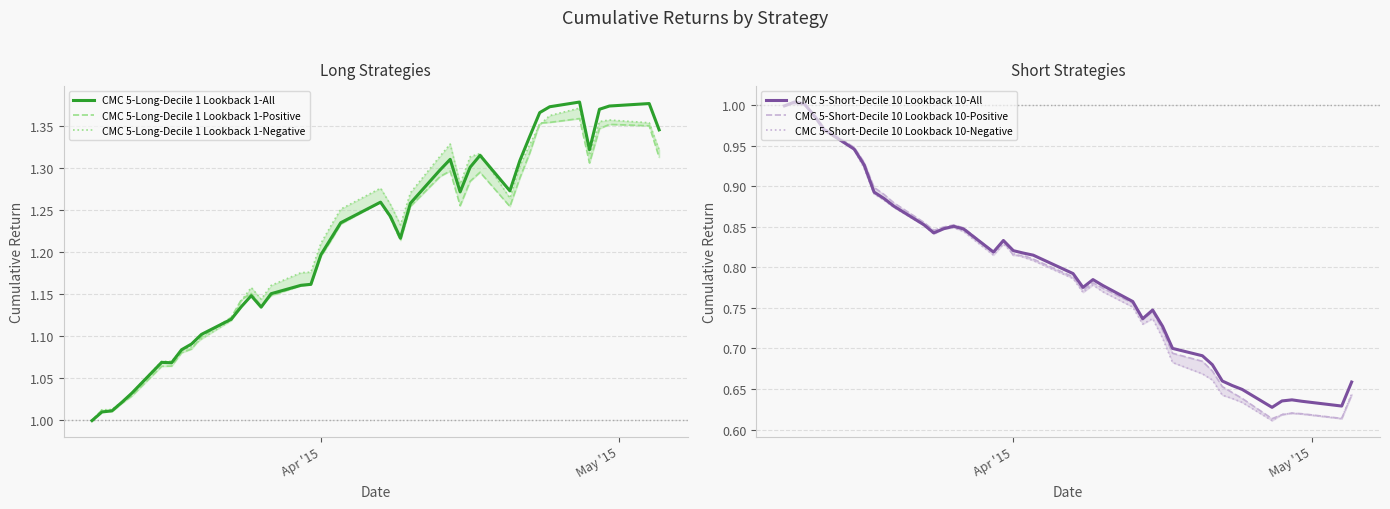

What is the maximum value for CMC 5-Long-Decile 1 Lookback 1-Positive?

1.4